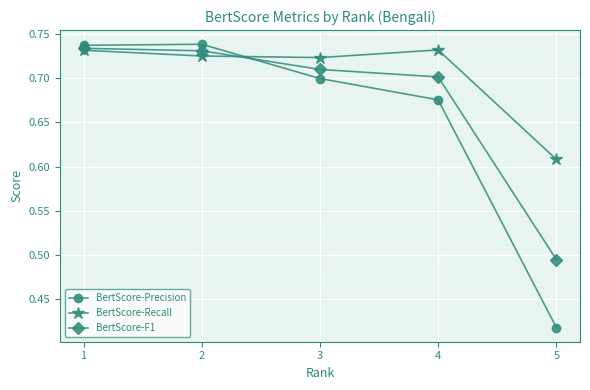

List the series in order of their overall mean, highest first.

BertScore-Recall, BertScore-F1, BertScore-Precision